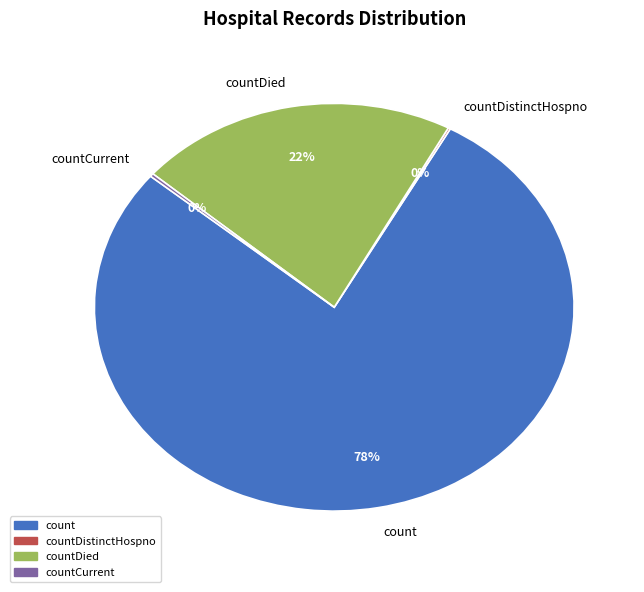

To the nearest percent, what is the average slice percentage?

25%